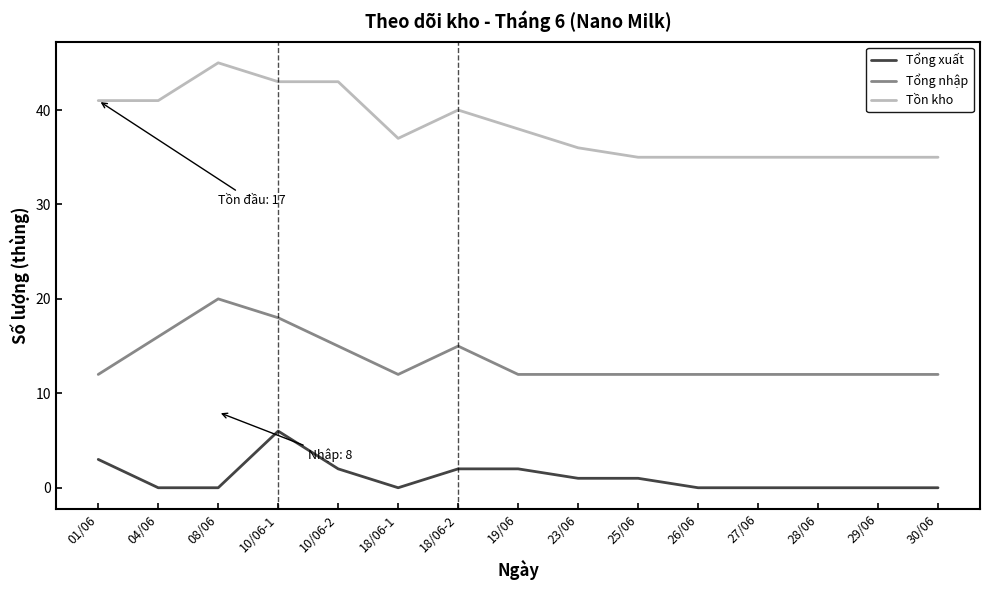

What is the difference between the second highest and second lowest values in the Tổng nhập series?

6